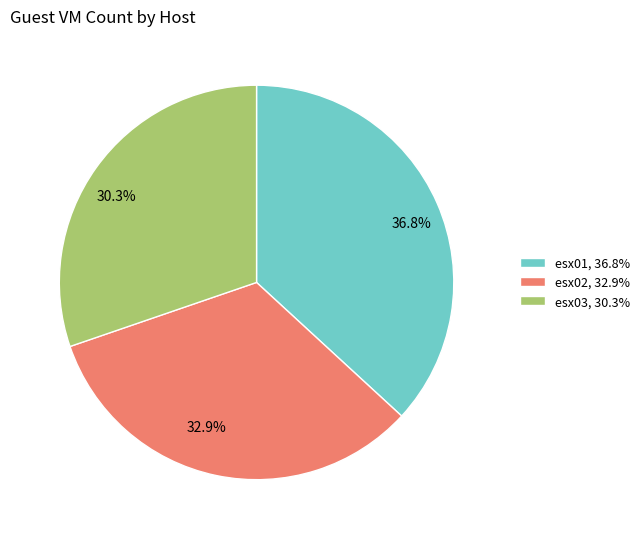

Combined, do esx01, 36.8% and esx03, 30.3% account for over 50%?

Yes